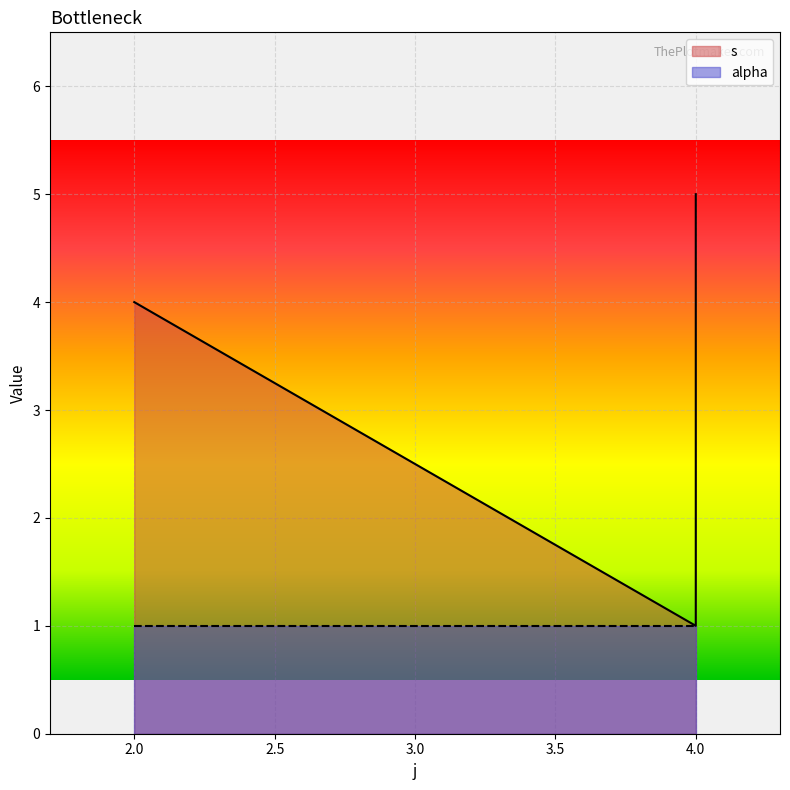

At which category does the chart reach its minimum across all series?

4